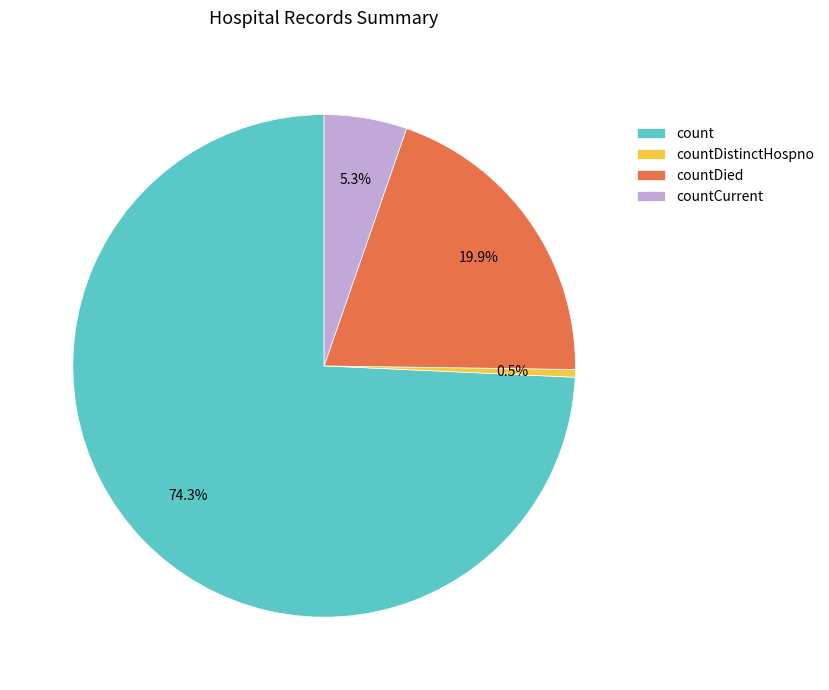

How many segments does this pie chart have?

4